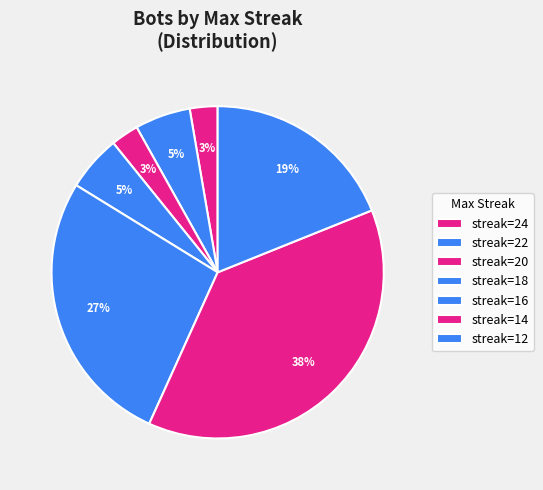

Count the number of slices in the pie.

7